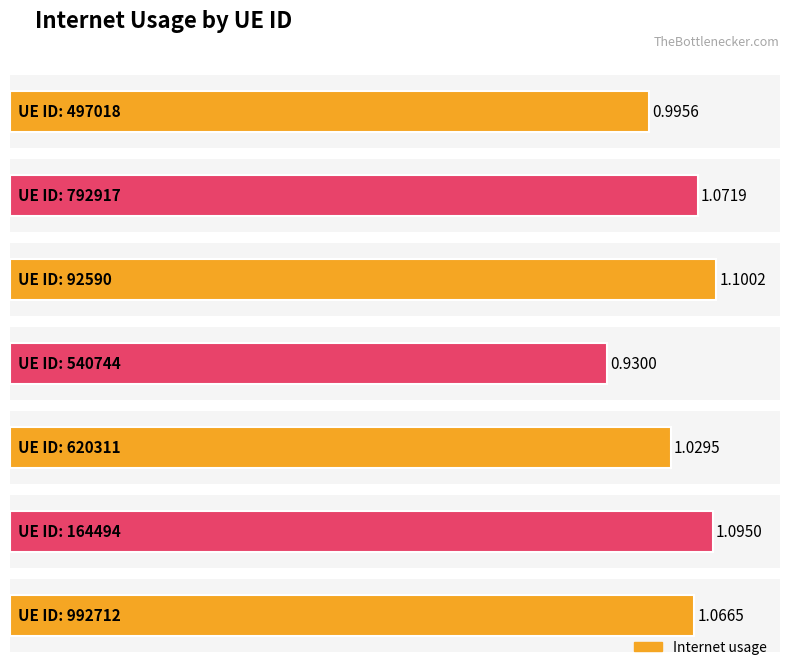

Between 164494 and 620311, which is larger?

164494